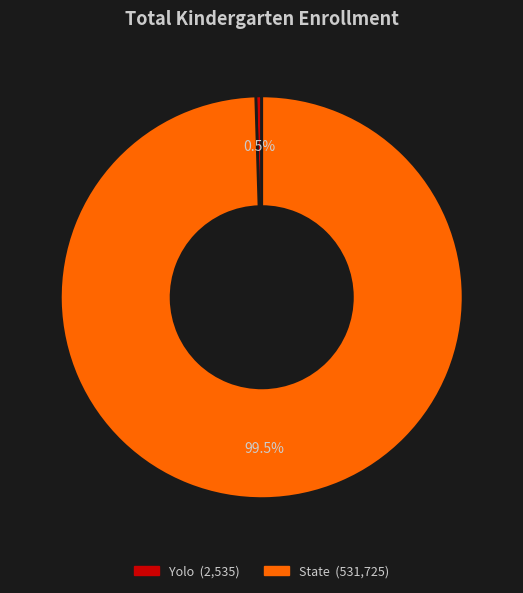

Does any single category account for the majority?

Yes